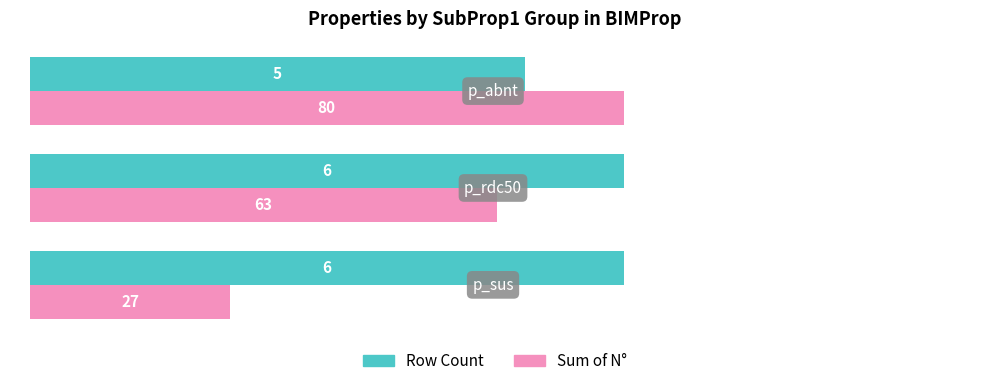

Count the Row Count values in the range 5 to 6.

3